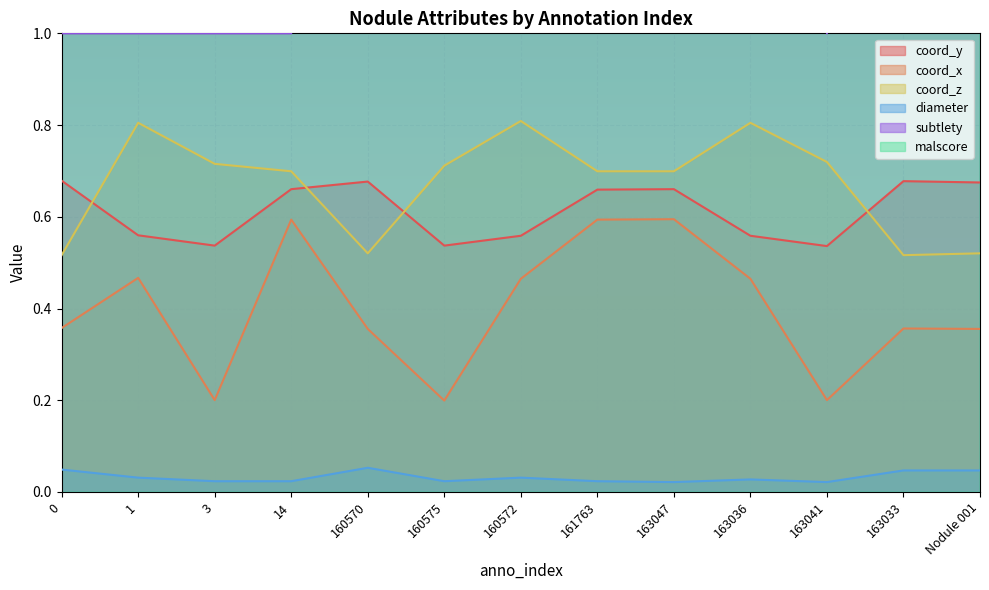

The coord_z series shows 0.7 at 14. True or false?

True